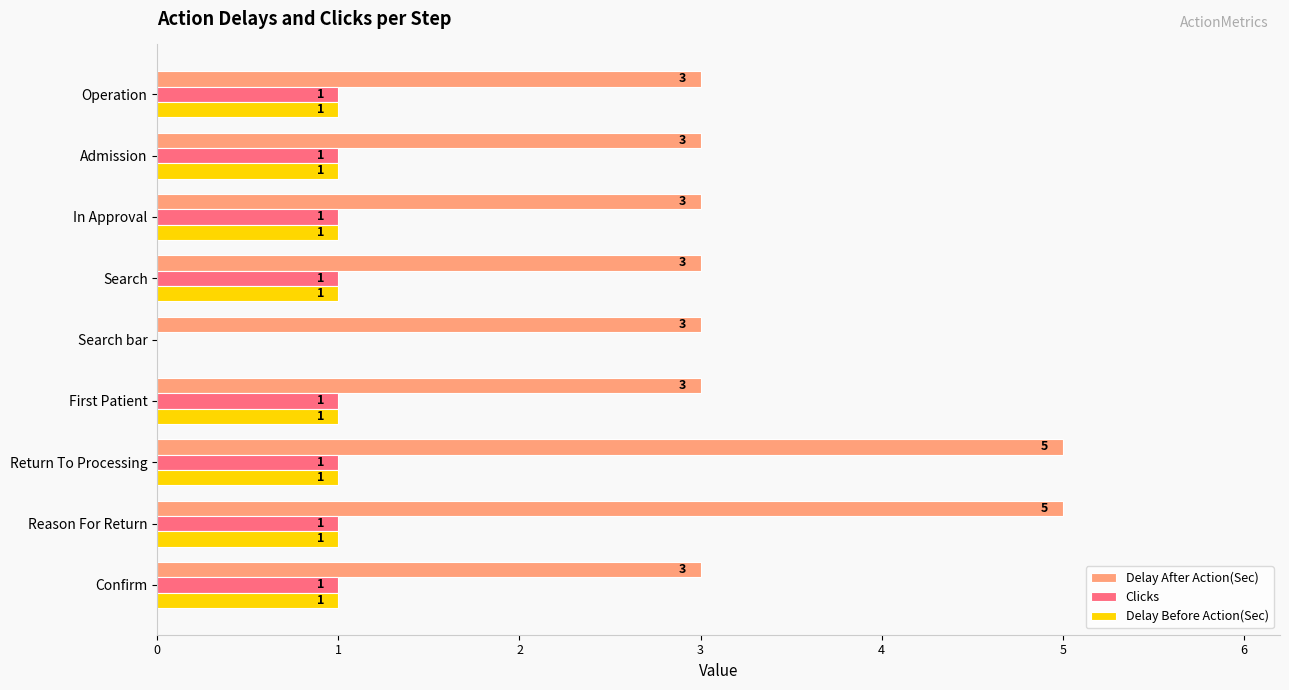

Which series has the largest range (max minus min)?

Delay After Action(Sec)